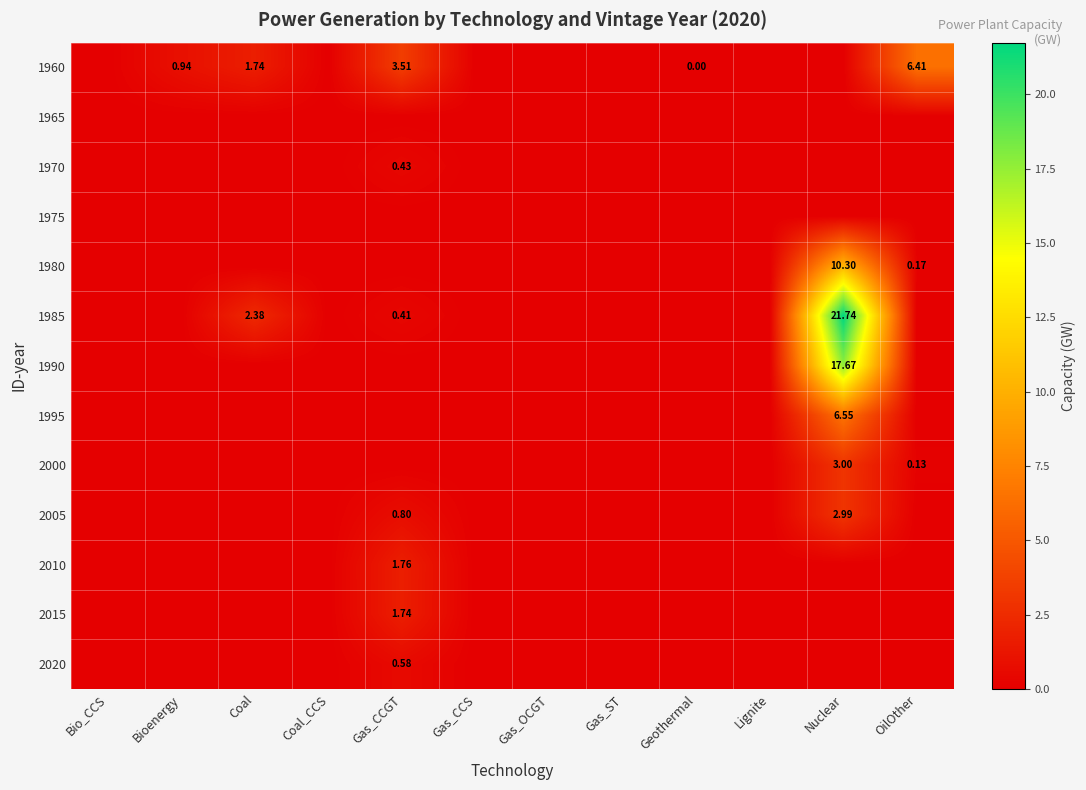

Which series has the largest range (max minus min)?

1985